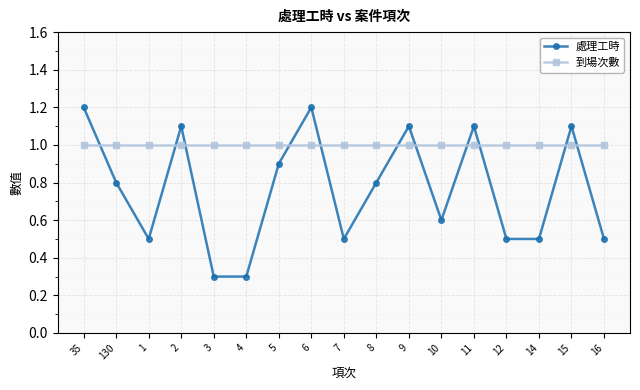

True or false: 處理工時 has a value of 0.5 at 14.

True